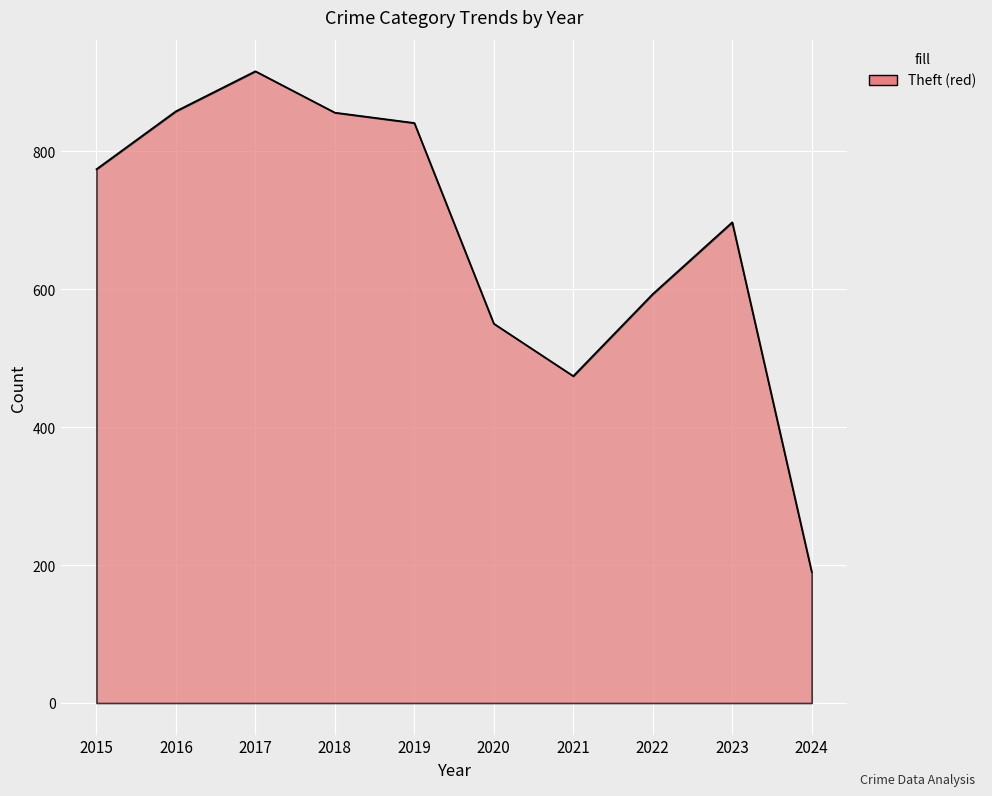

Read the value at 2018.

856